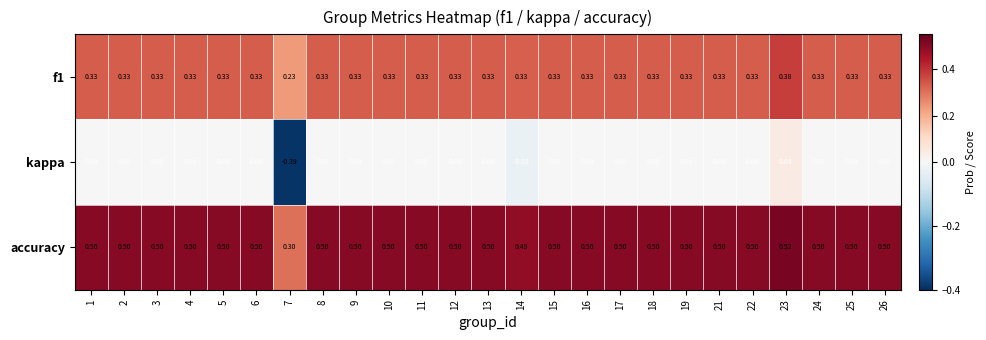

Which series has the largest total across all categories?

accuracy